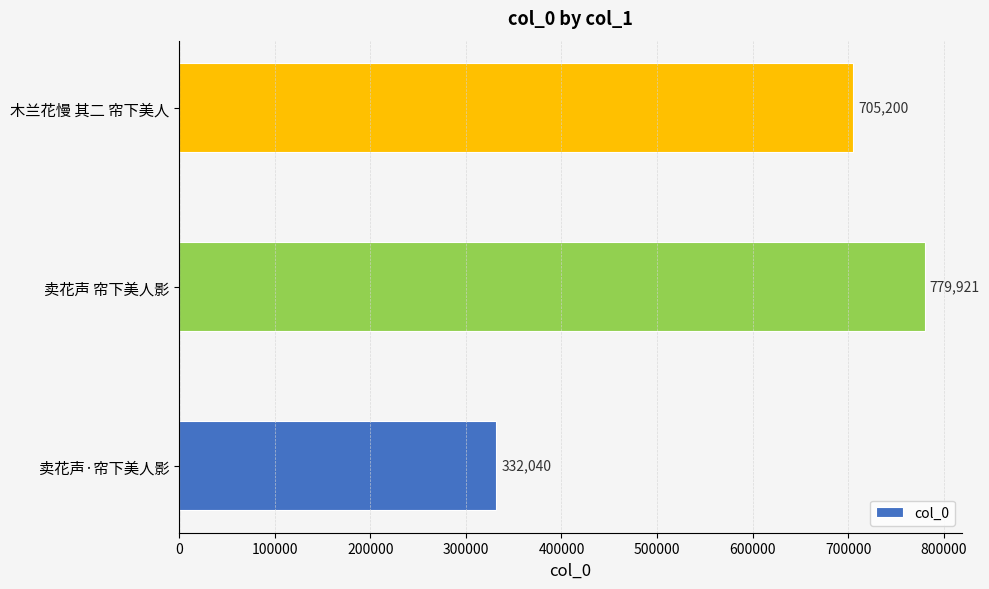

Rank the categories by value from lowest to highest.

卖花声·帘下美人影, 木兰花慢 其二 帘下美人, 卖花声 帘下美人影